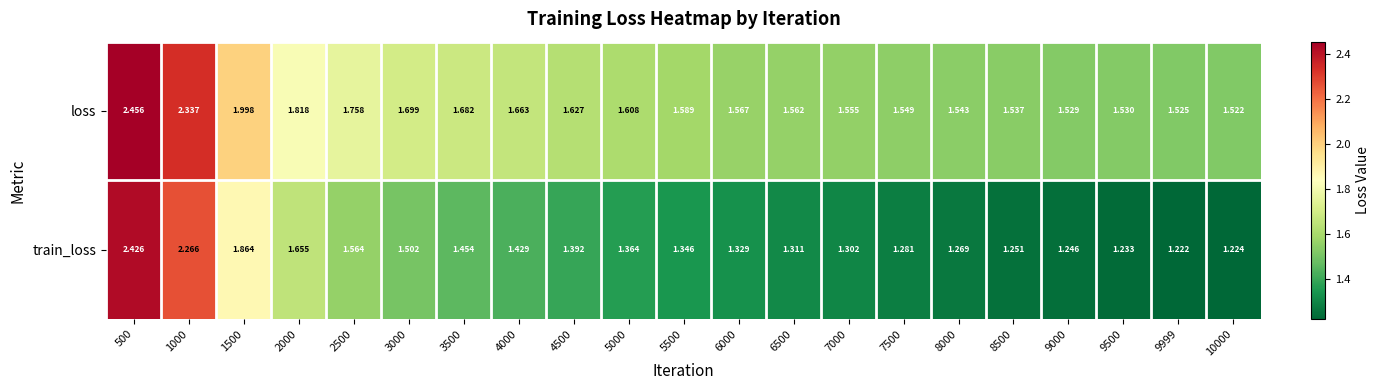

Which series has the largest total across all categories?

loss